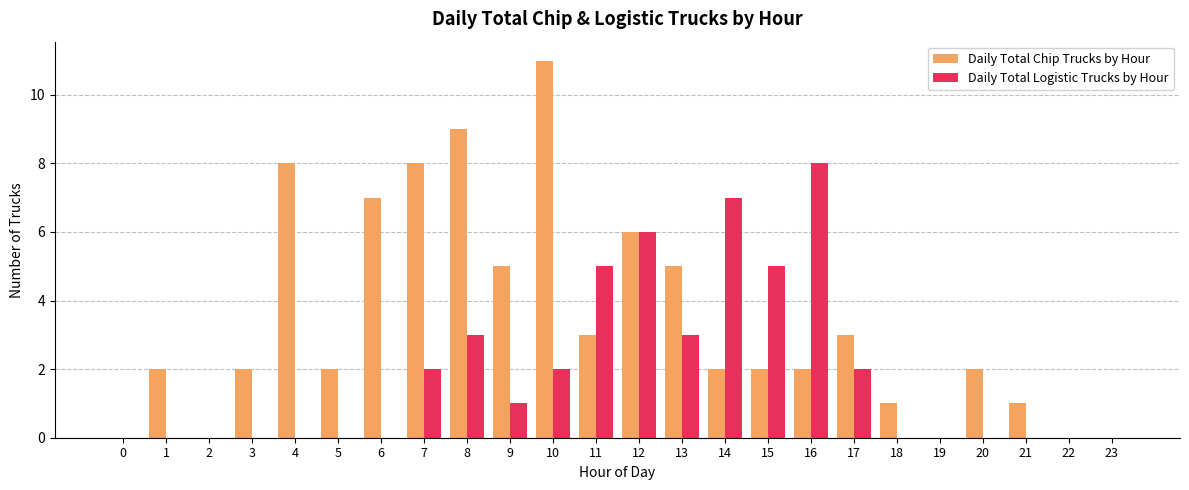

What is the sum of all Daily Total Logistic Trucks by Hour values?

44